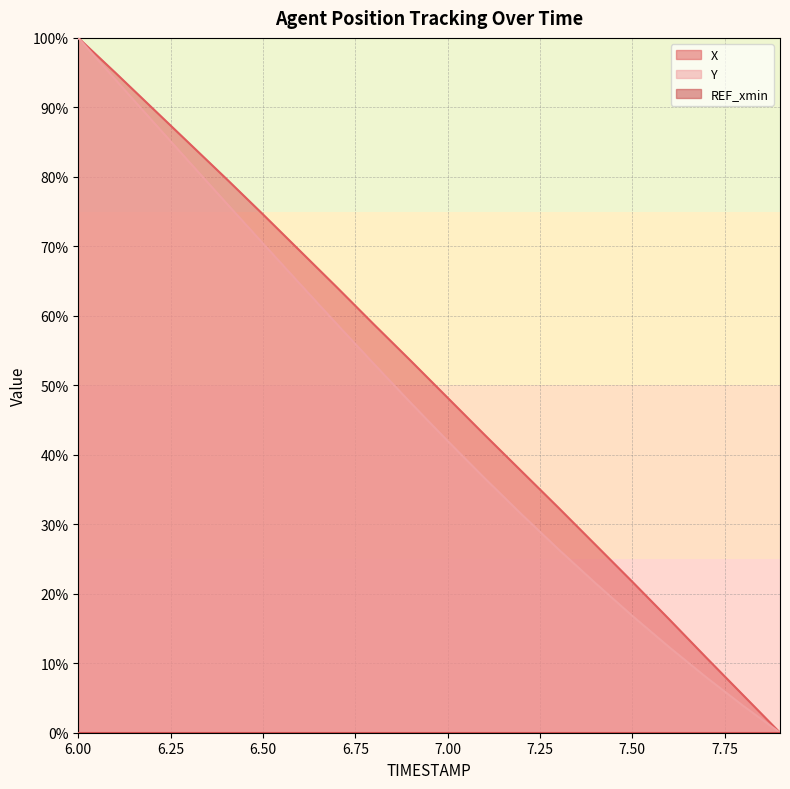

True or false: Y and X cross at least once.

False